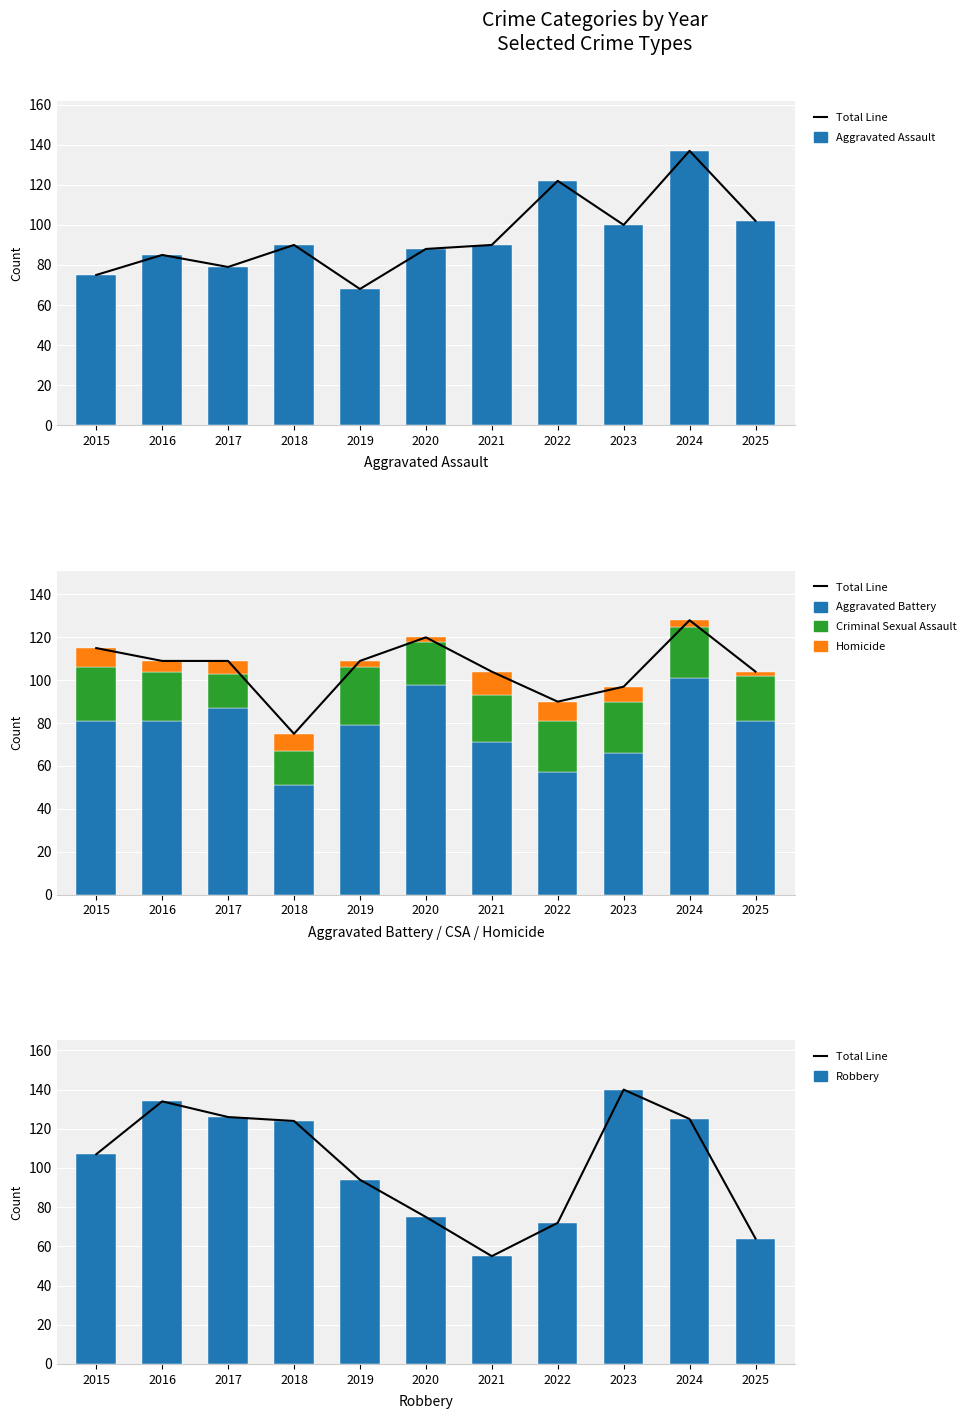

At which category does the chart reach its peak across all series?

2023